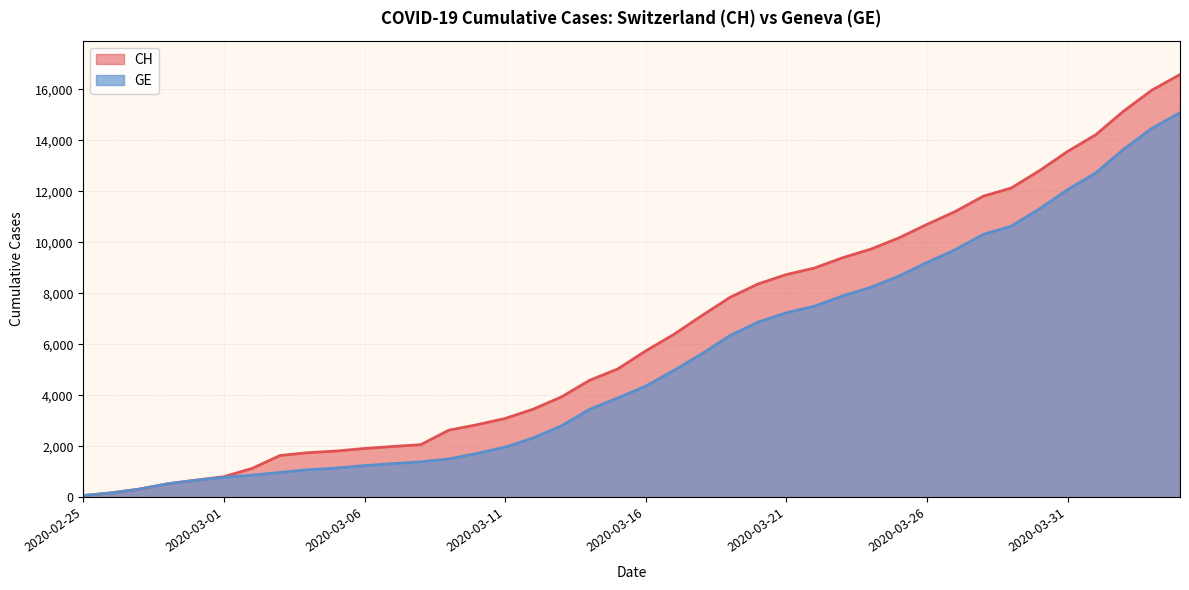

True or false: CH and GE cross at least once.

False